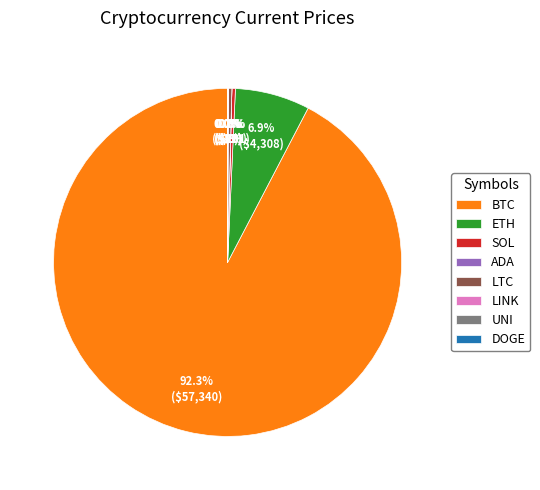

Which category has the biggest portion of the pie?

BTC